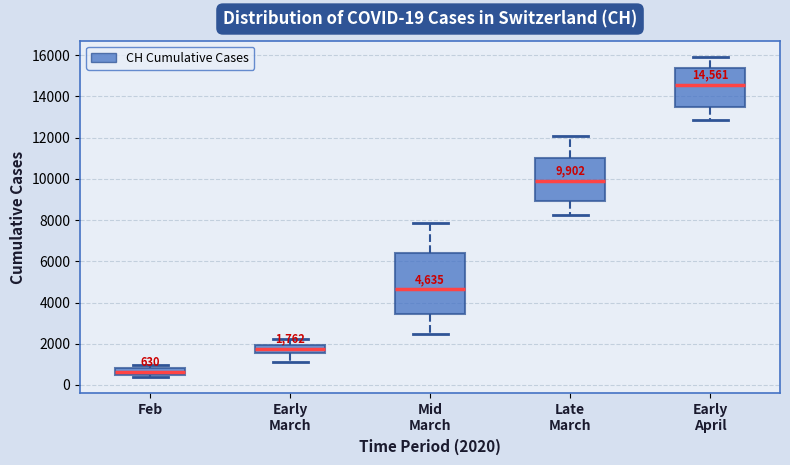

Which box has the highest median line?

Early April